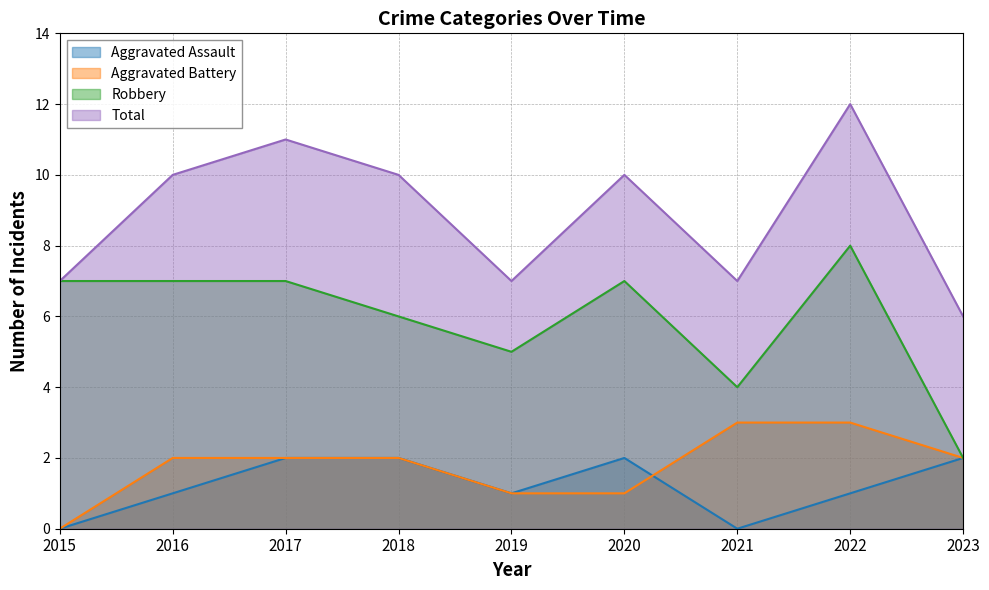

Which series has the widest spread of values?

Robbery